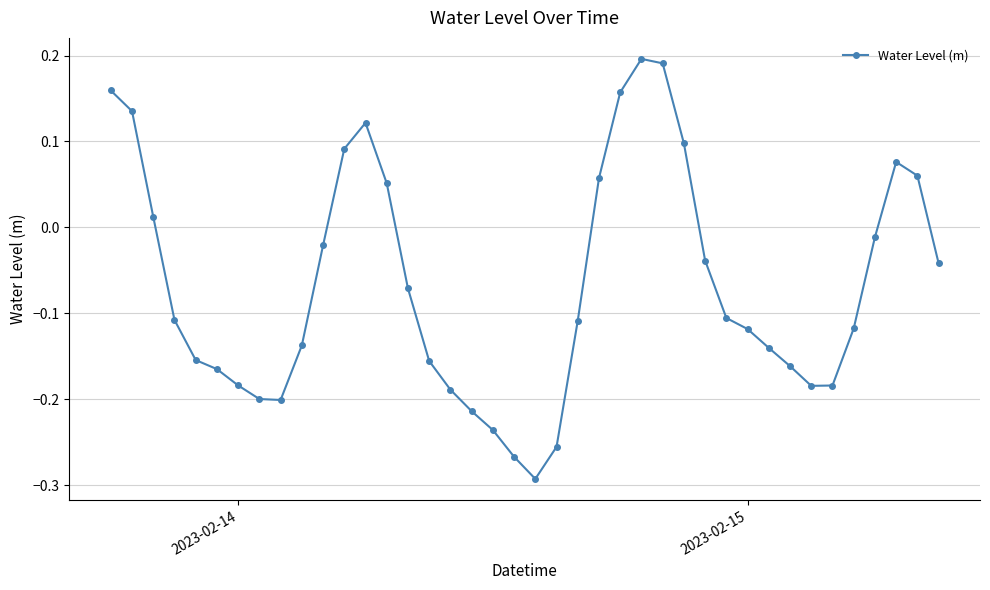

What is the sum of all values?

-2.7